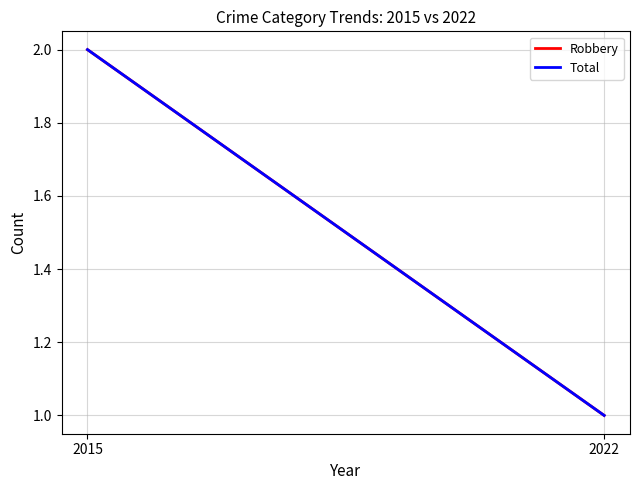

At how many categories does at least one series exceed 1?

1